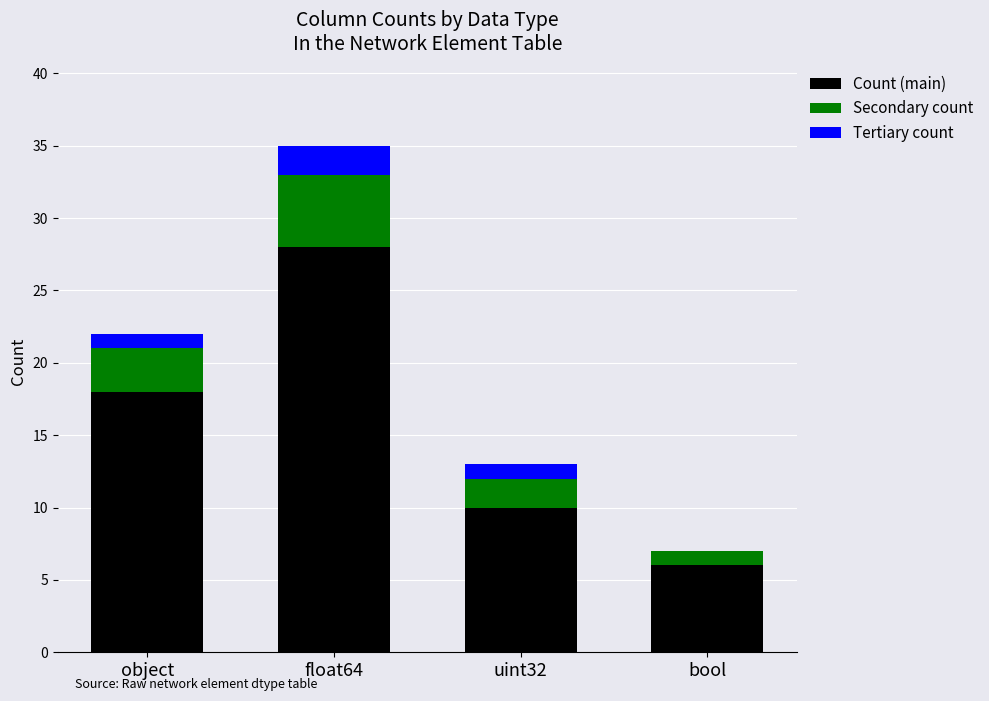

Reading left to right, transcribe the values for Count (main).

object=18	float64=28	uint32=10	bool=6